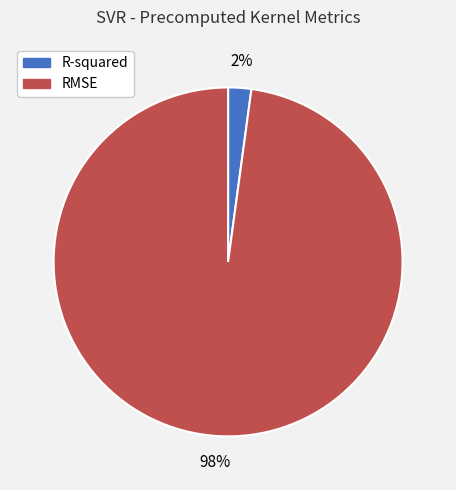

What is the majority slice?

RMSE